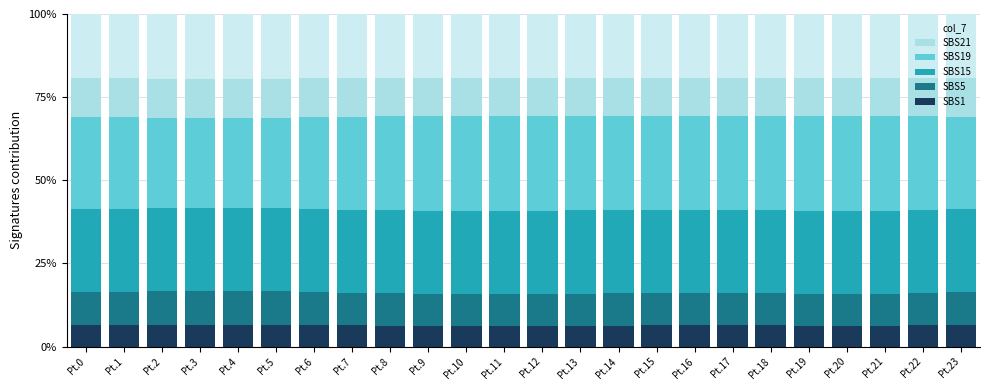

What is the highest value of the SBS1 series?

6.6